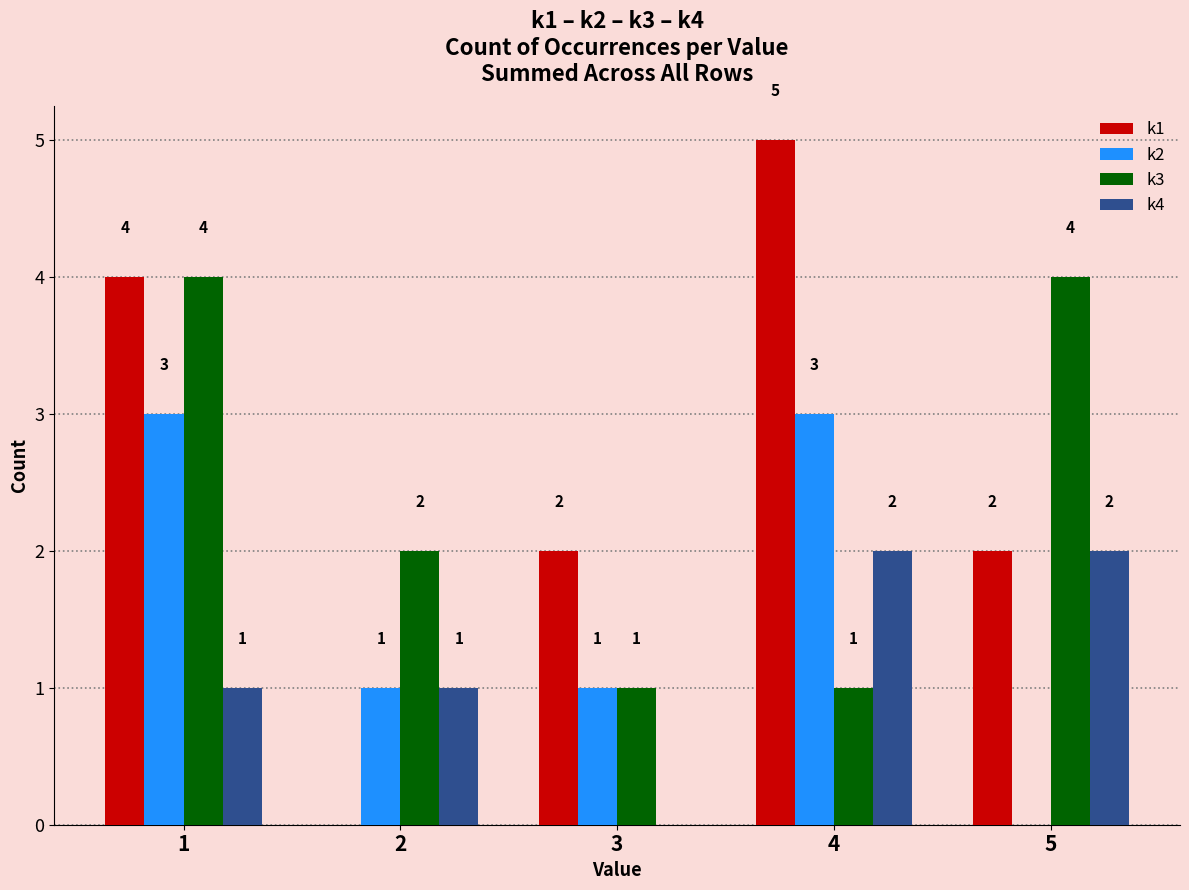

Is the value of k3 at 2 greater than the value of k4 at 1?

Yes